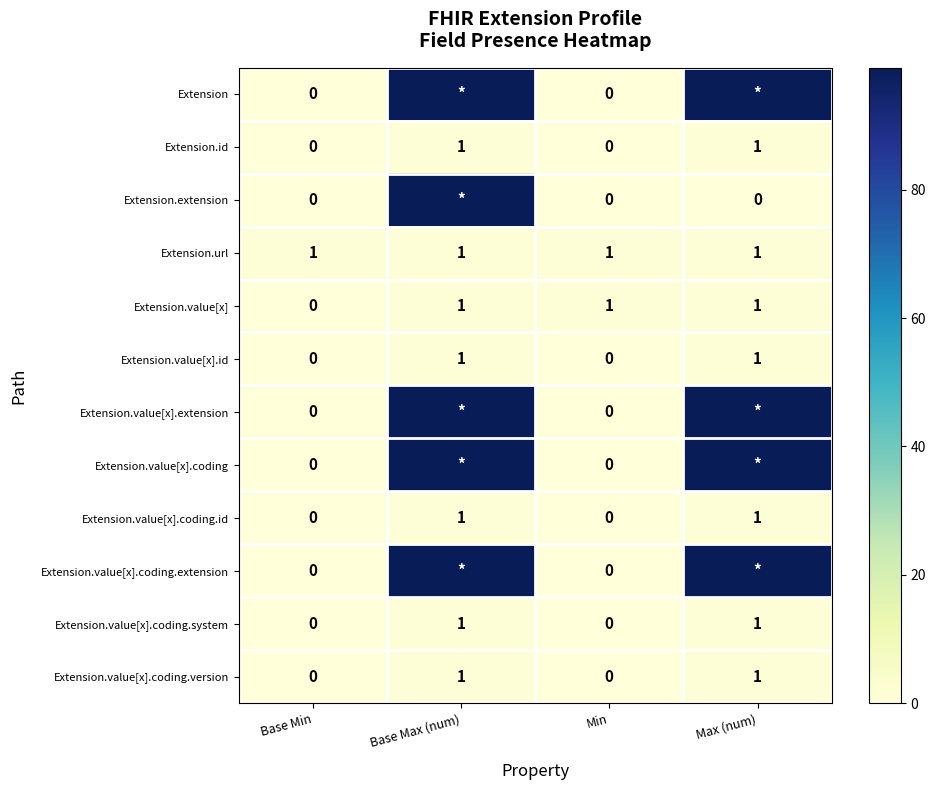

How many Extension.value[x].coding.version values are between 0 and 1?

4